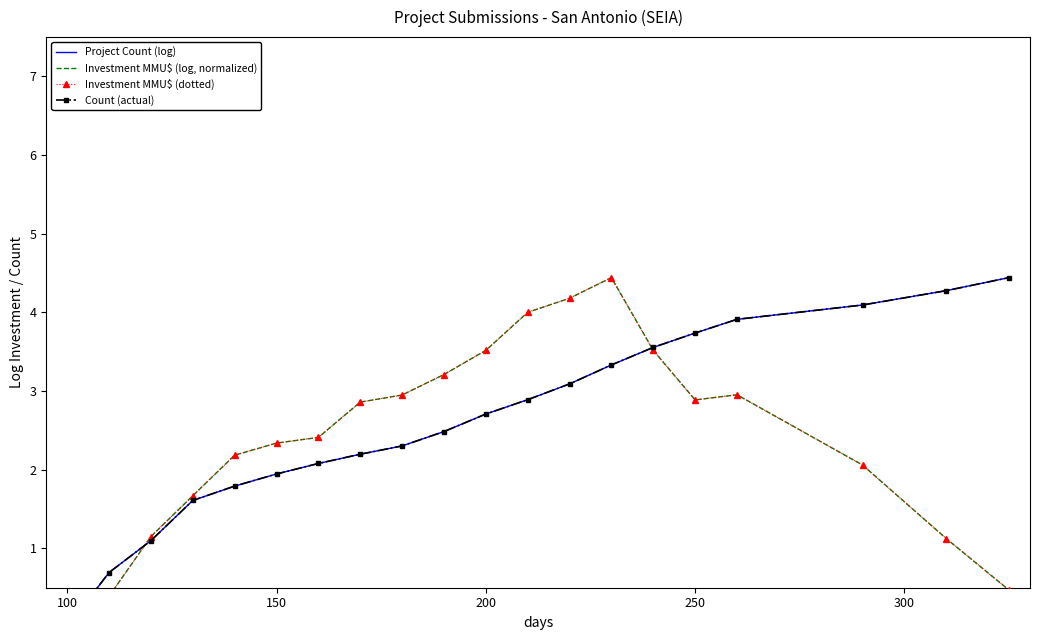

What is the difference between the second highest and second lowest values in the Investment MMU$ (dotted) series?

3.8